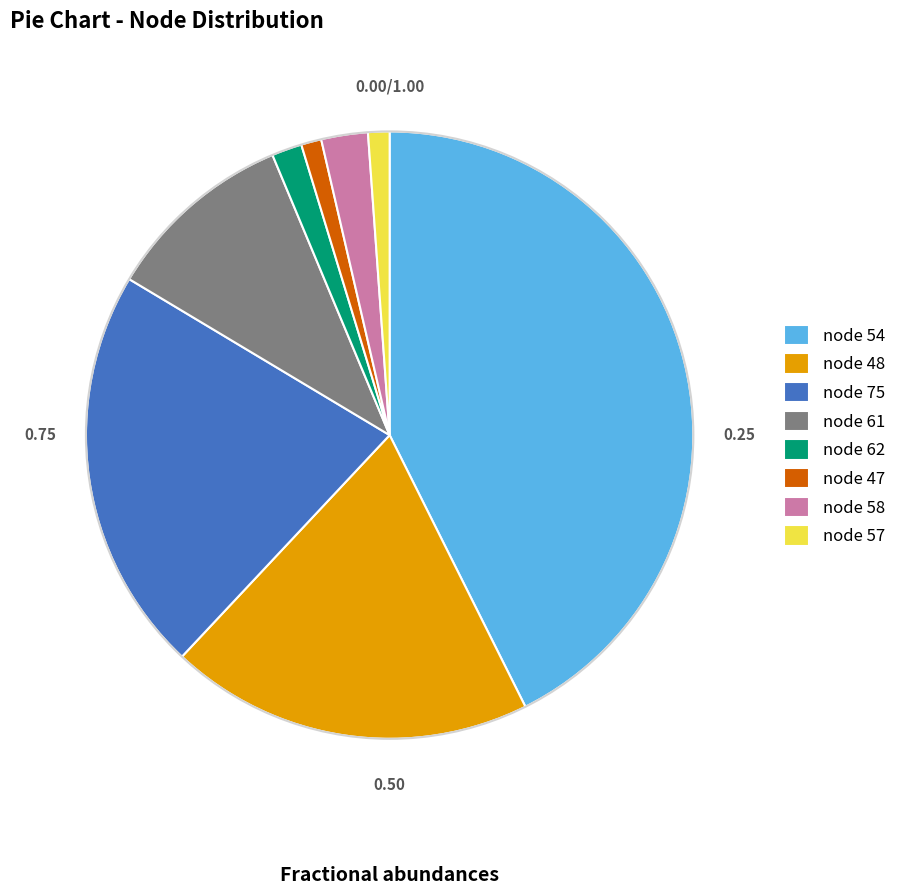

Does node 47 account for over 50% of the chart?

No